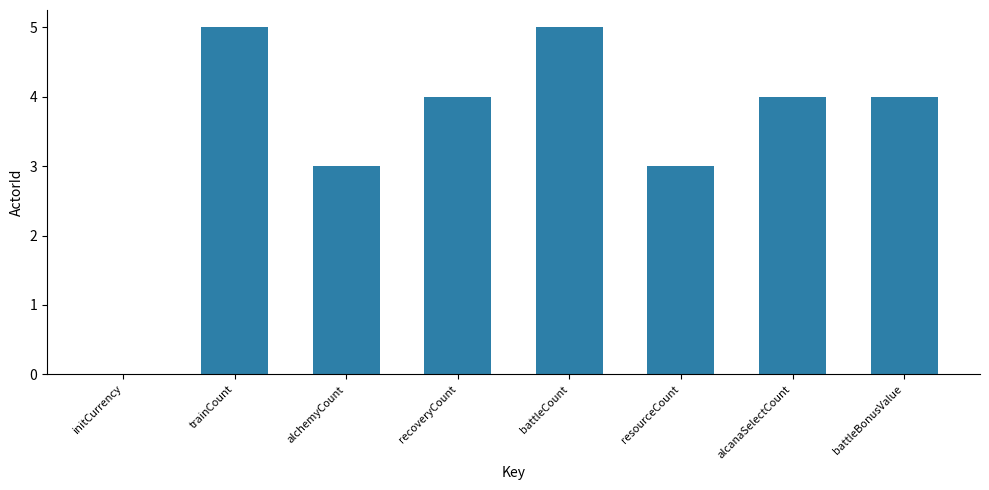

True or false: the data shows 2 at battleCount.

False